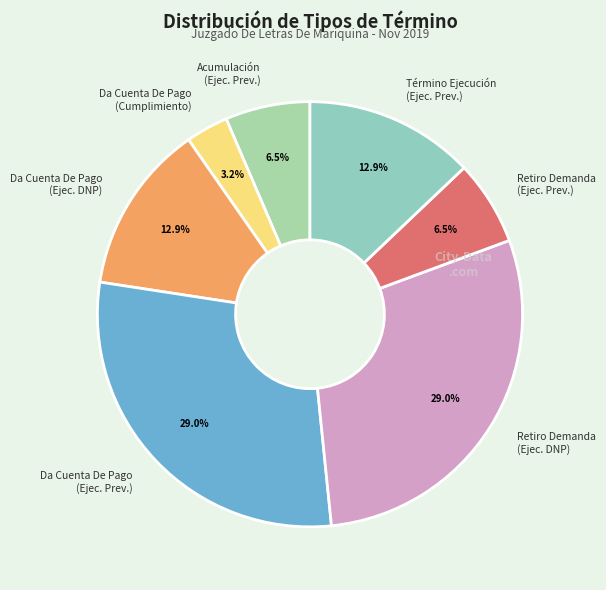

Is there a majority slice in this chart?

No